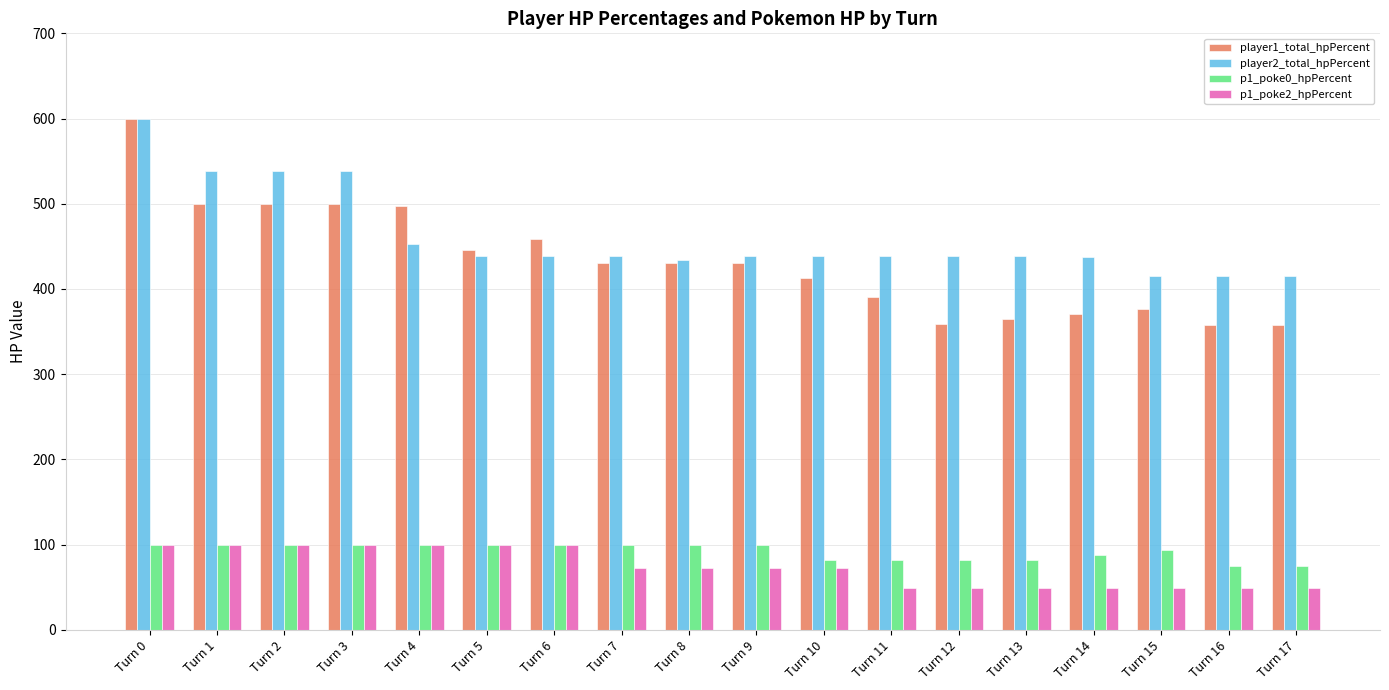

What are all the series names shown in the legend?

player1_total_hpPercent, player2_total_hpPercent, p1_poke0_hpPercent, p1_poke2_hpPercent